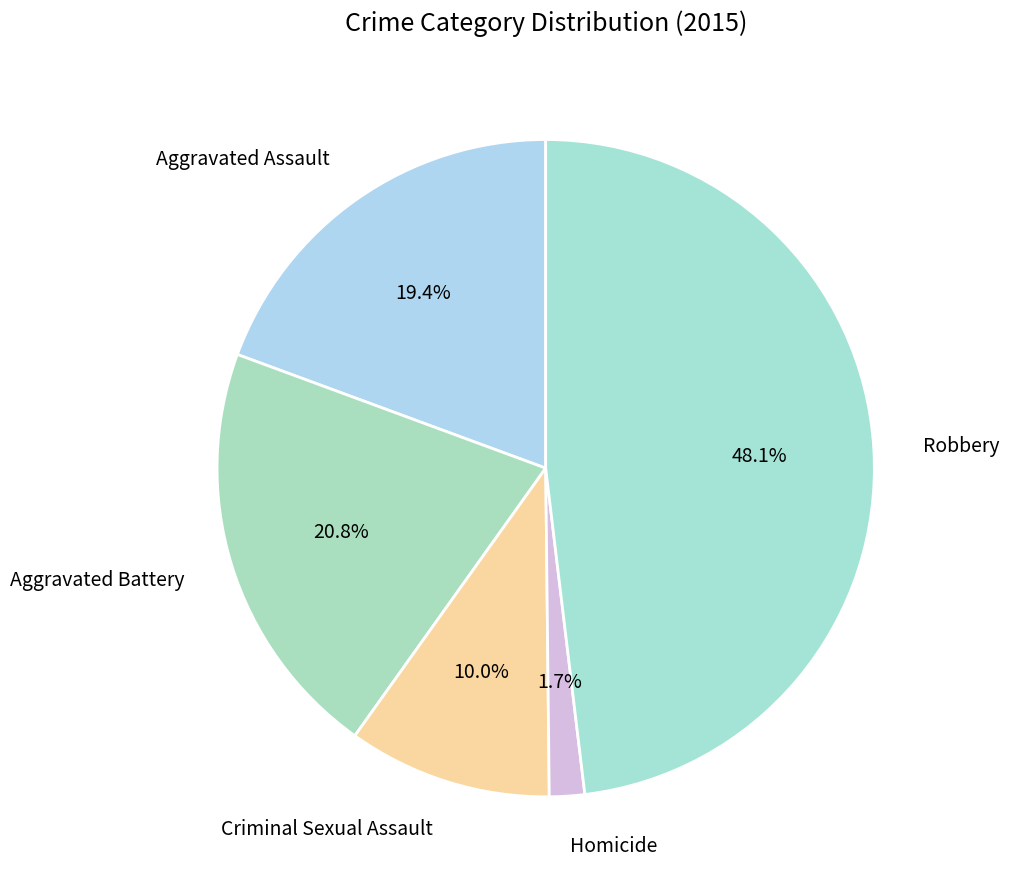

To the nearest percent, what is the difference between the Homicide and Robbery slice percentages?

46%